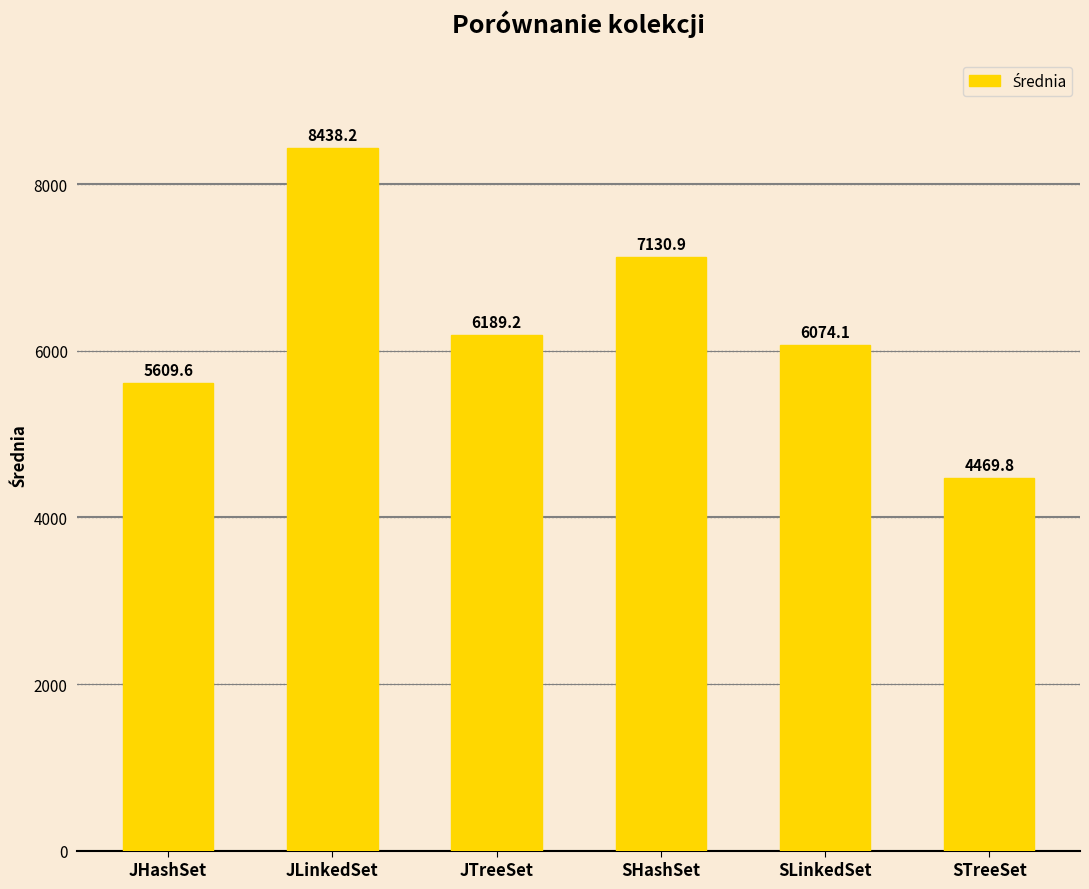

Reading right to left, what are all the values shown in this chart?

4469.8	6074.1	7130.9	6189.2	8438.2	5609.6